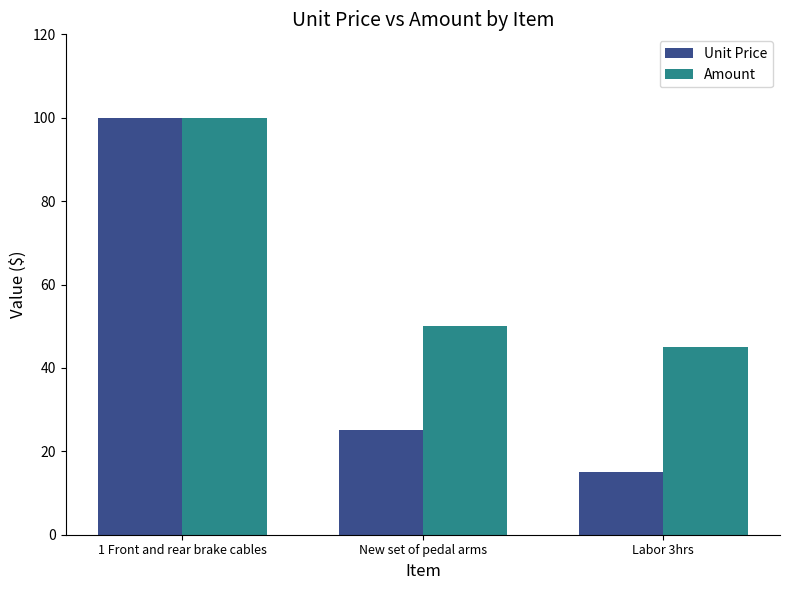

List the series in order of their overall mean, lowest first.

Unit Price, Amount